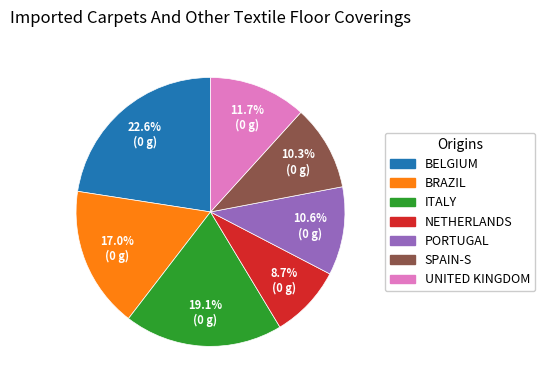

Count the number of slices in the pie.

7